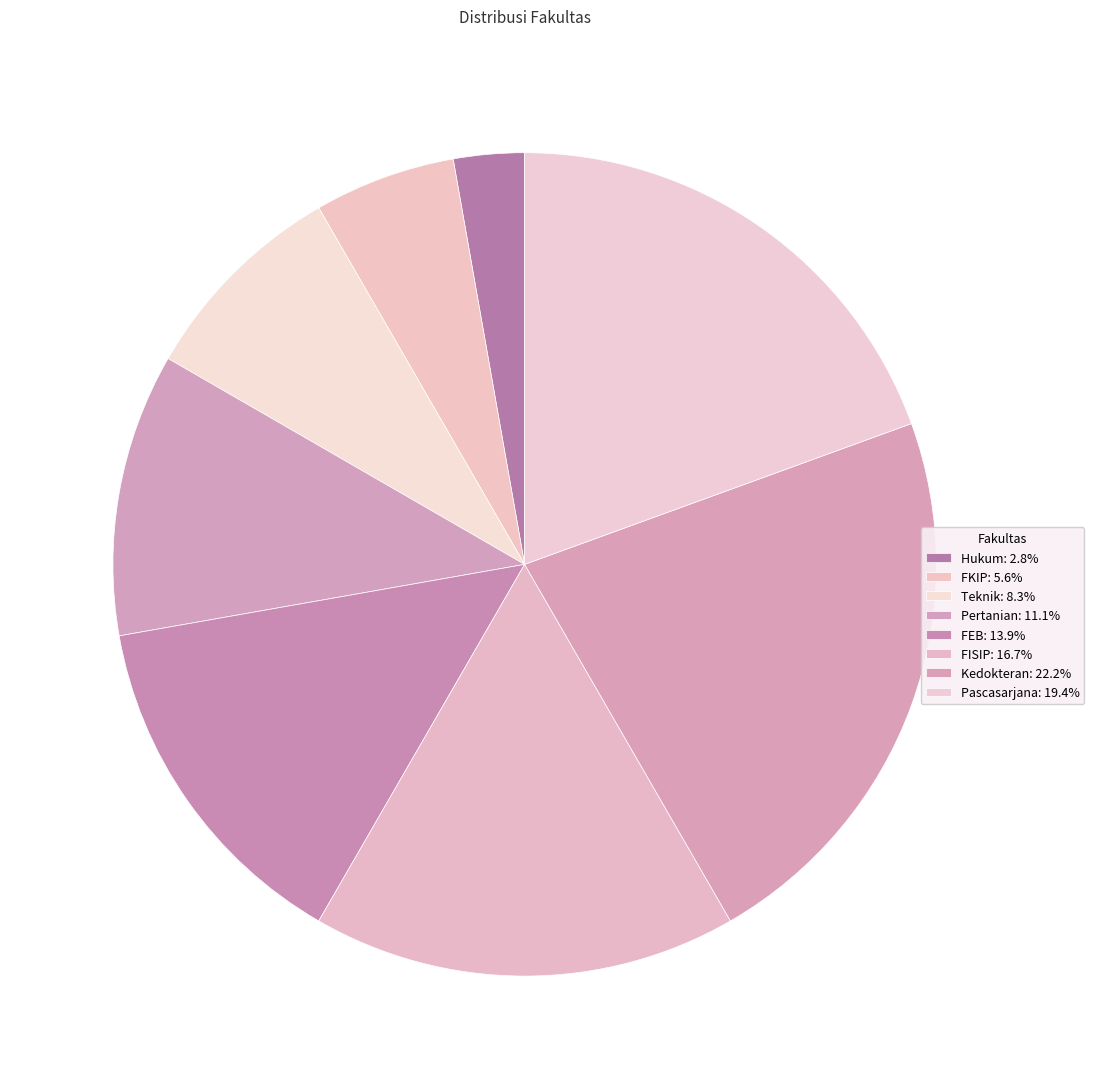

How many segments does this pie chart have?

8